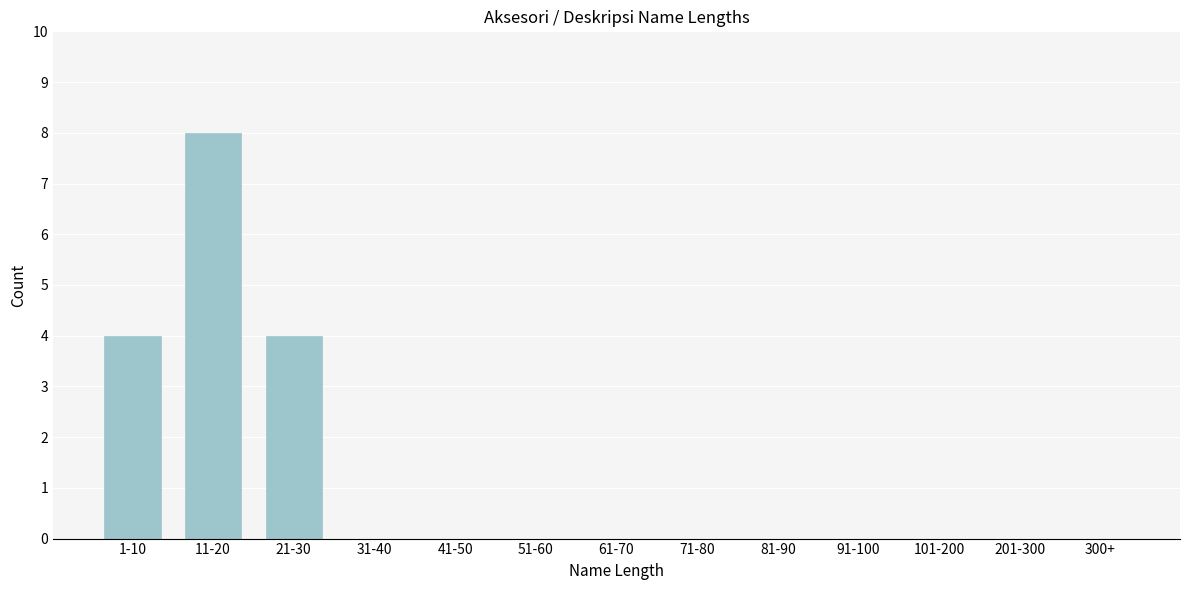

Reading left to right, list all the values displayed in this chart.

1-10=4	11-20=8	21-30=4	31-40=0	41-50=0	51-60=0	61-70=0	71-80=0	81-90=0	91-100=0	101-200=0	201-300=0	300+=0